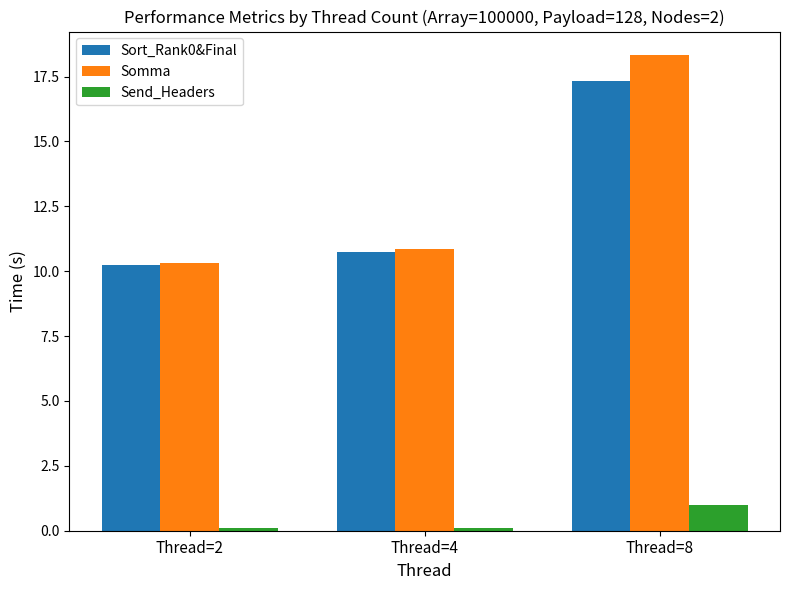

The Sort_Rank0&Final series shows 7.2 at Thread=4. True or false?

False